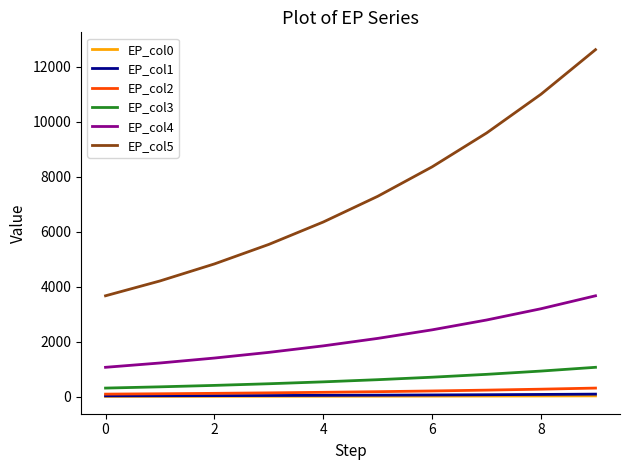

Which series has the widest spread of values?

EP_col5